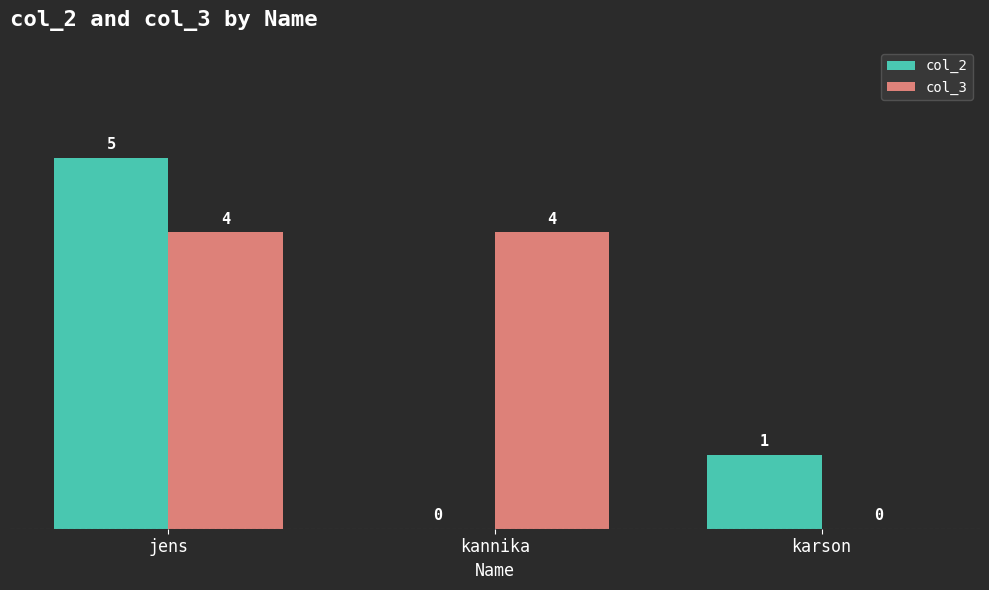

Are the bars horizontal?

No